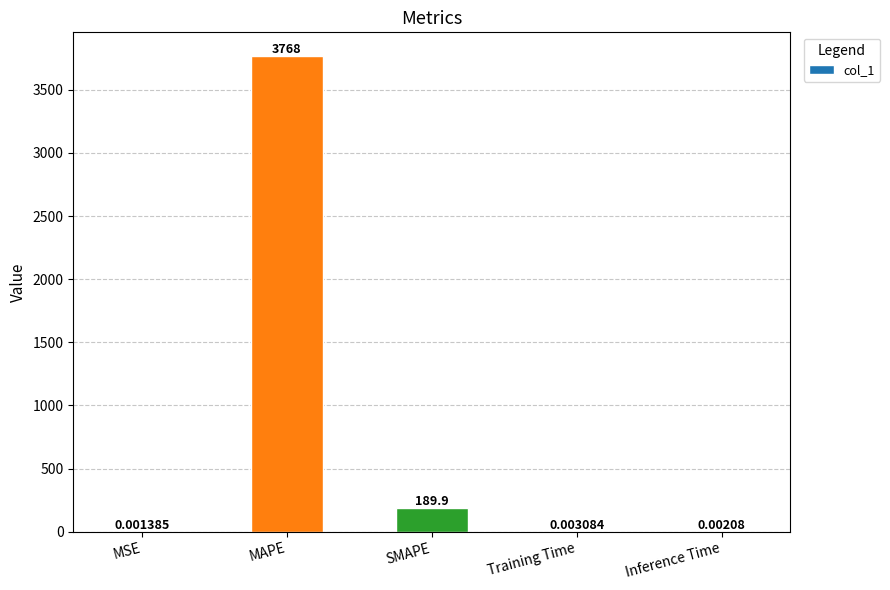

What is the change in value from SMAPE to Inference Time?

-189.9